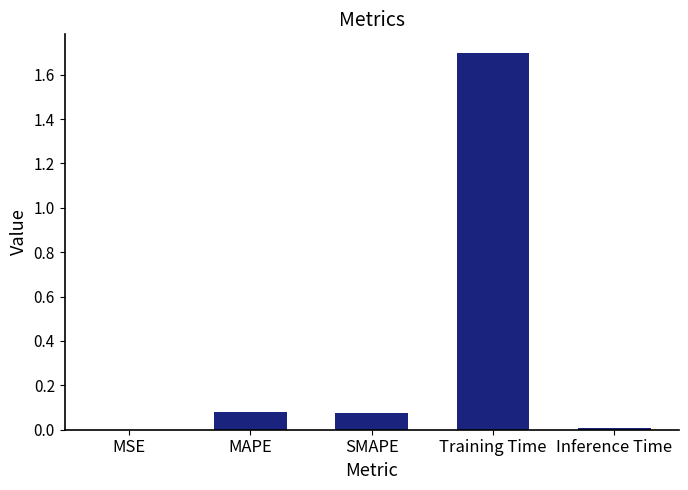

What is the change in value from MSE to Training Time?

+1.7